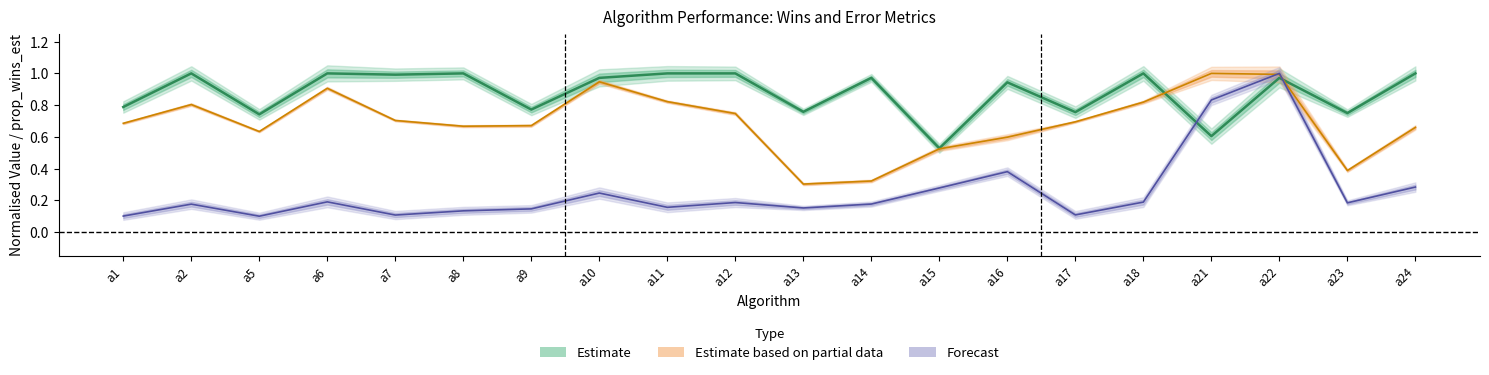

The value of percerr (normalised) at a6 is 0.2. True or false?

True